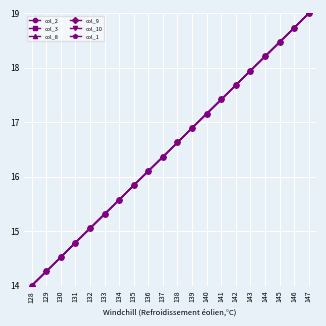

True or false: col_1 and col_10 cross at least once.

False